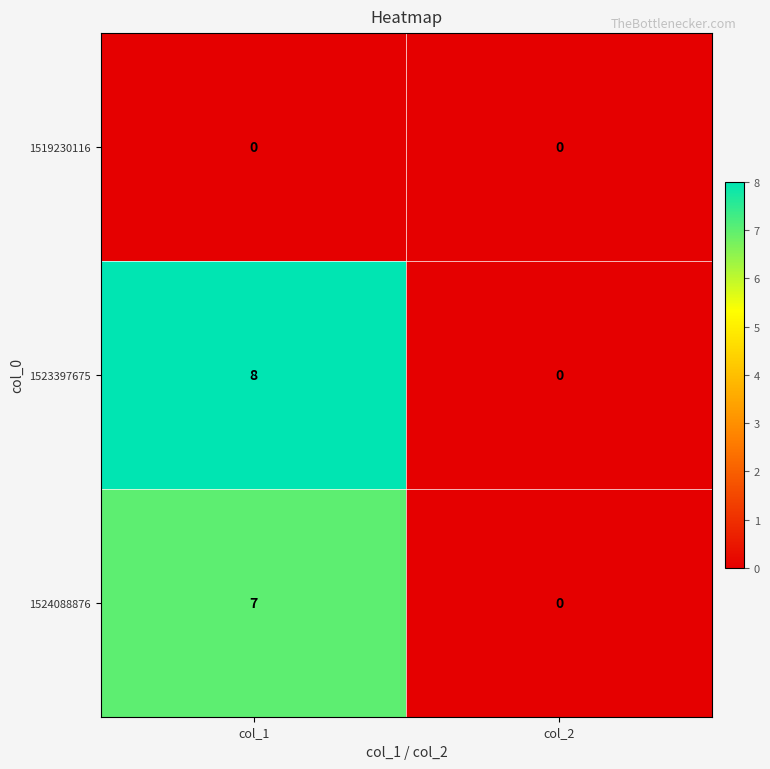

What is the difference between the highest and lowest values at col_1?

8